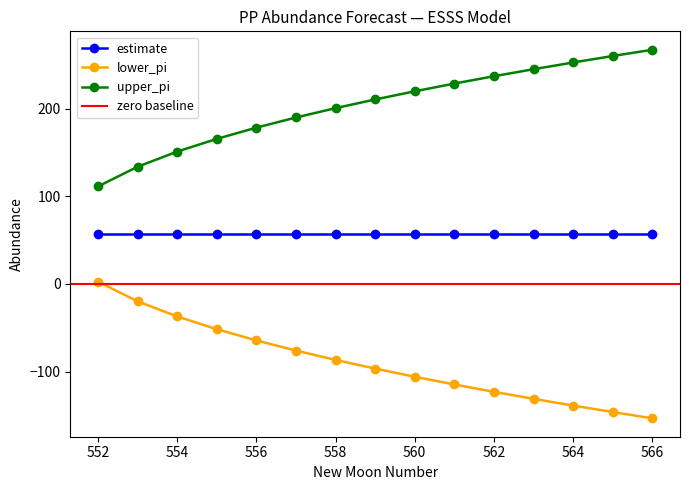

Which series has the widest spread of values?

lower_pi